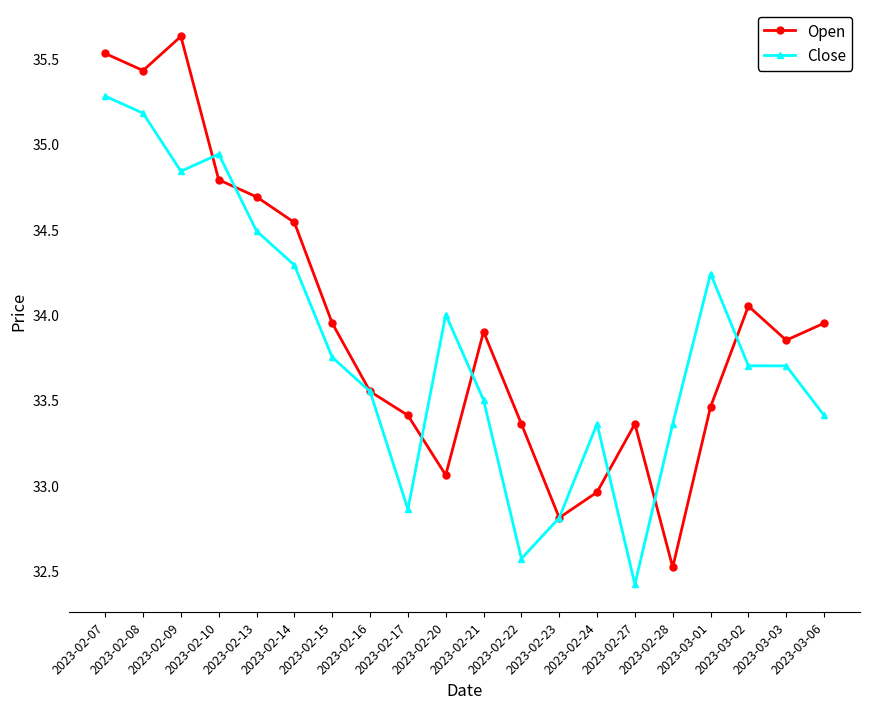

What is the highest value of the Close series?

35.3